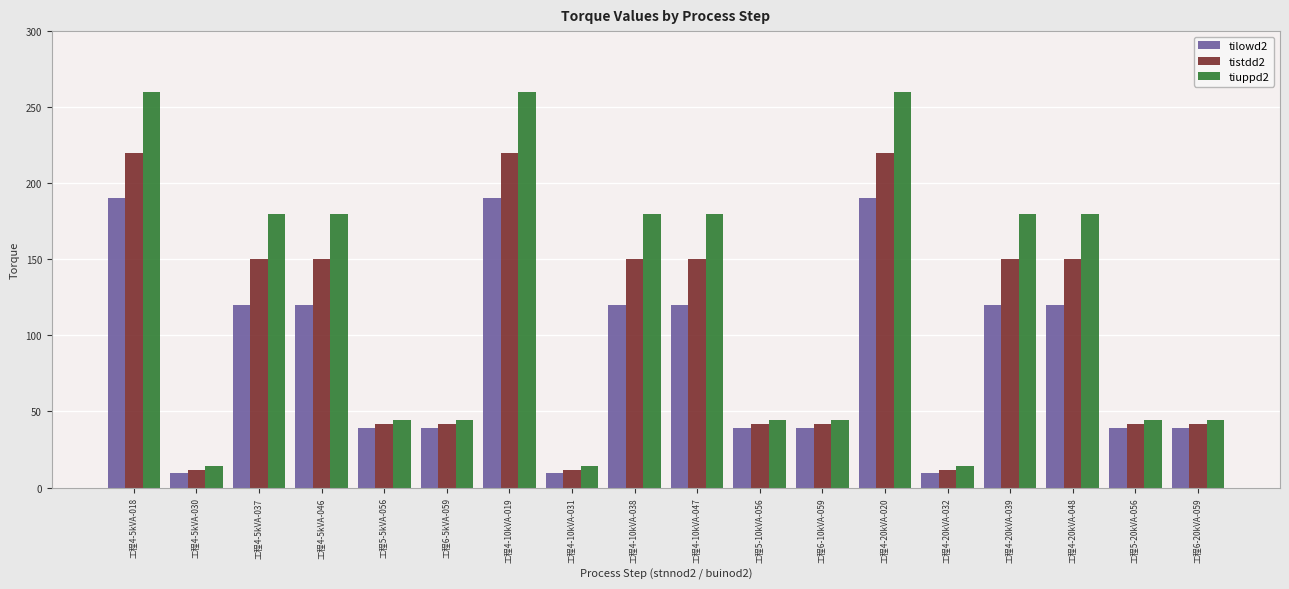

Rank the series by their average value, from lowest to highest.

tilowd2, tistdd2, tiuppd2